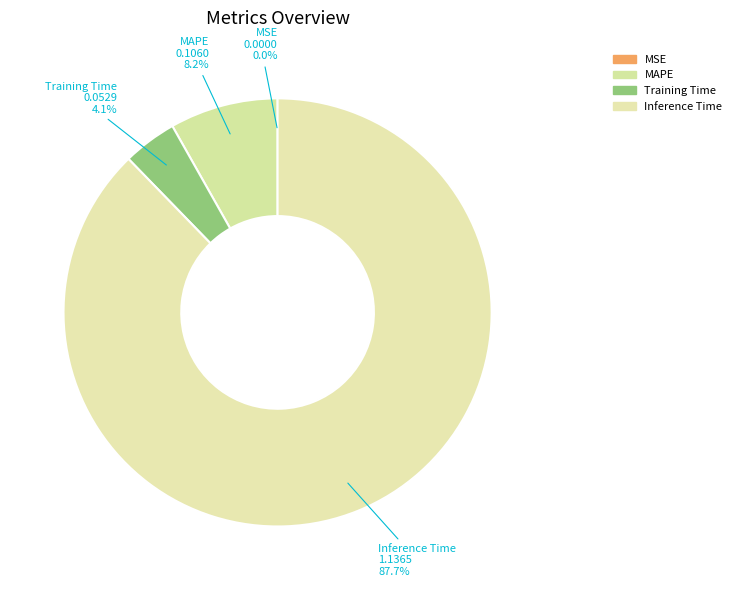

The Training Time slice represents 4% of the pie. True or false?

True